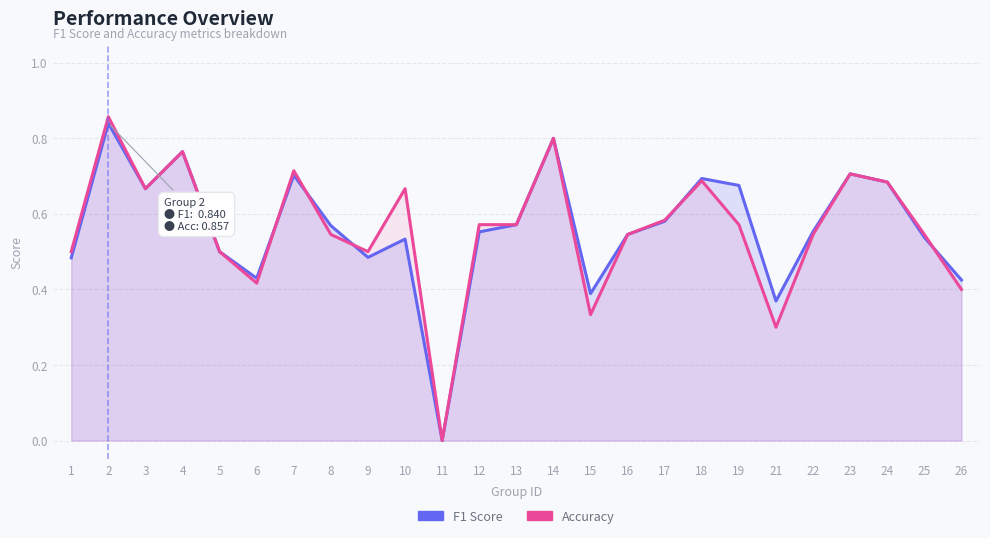

At how many categories does at least one series exceed 0?

24